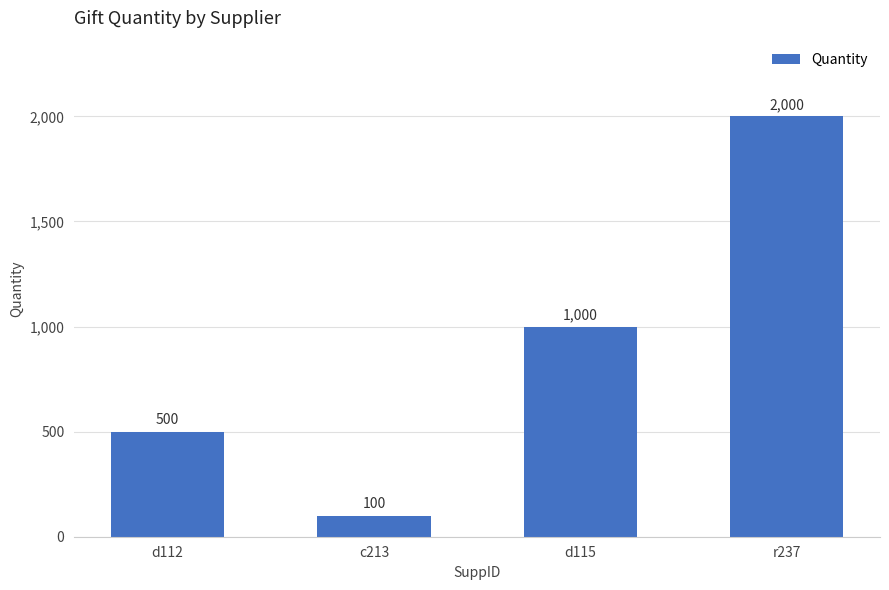

Reading right to left, what are all the values shown in this chart?

r237=2000	d115=1000	c213=100	d112=500